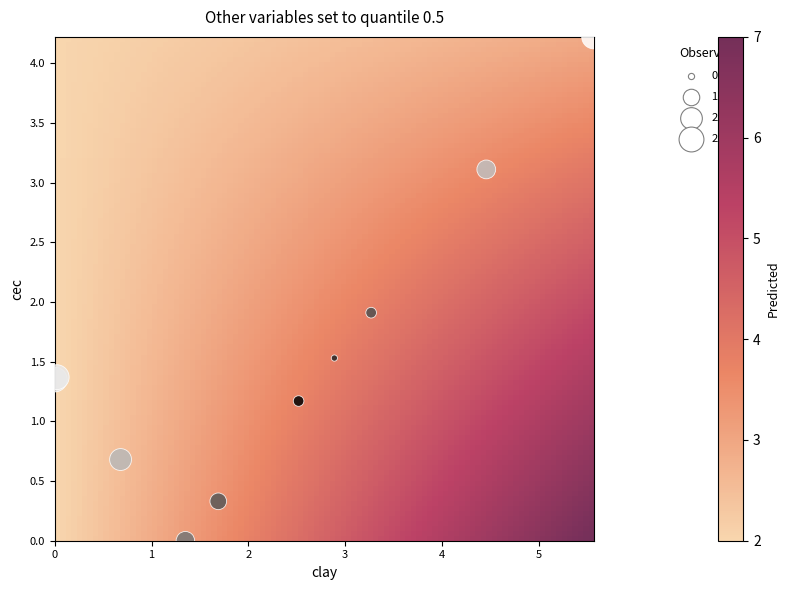

What Y value in the scatter plot is closest to 2?

1.9